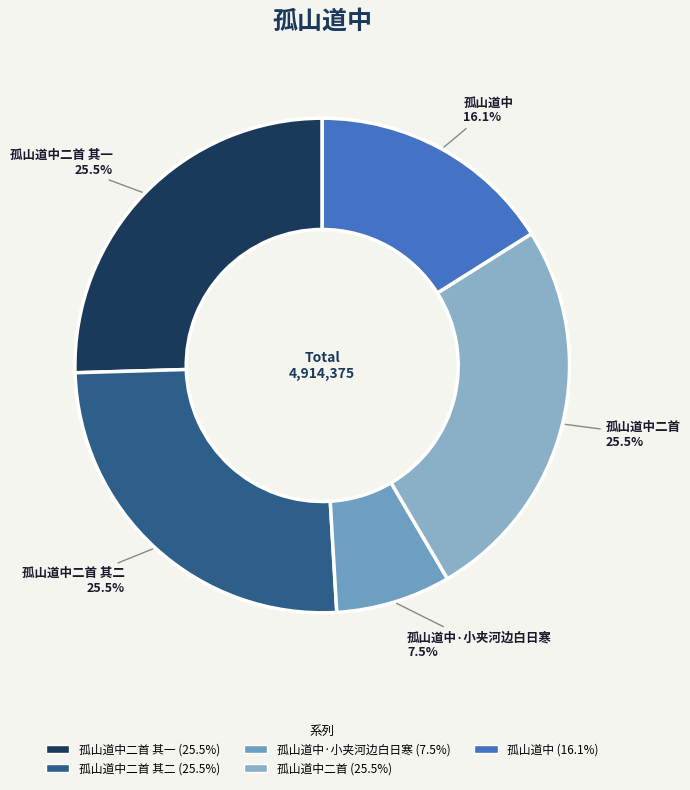

How much of the chart is everything except 孤山道中二首 其一?

74.5%